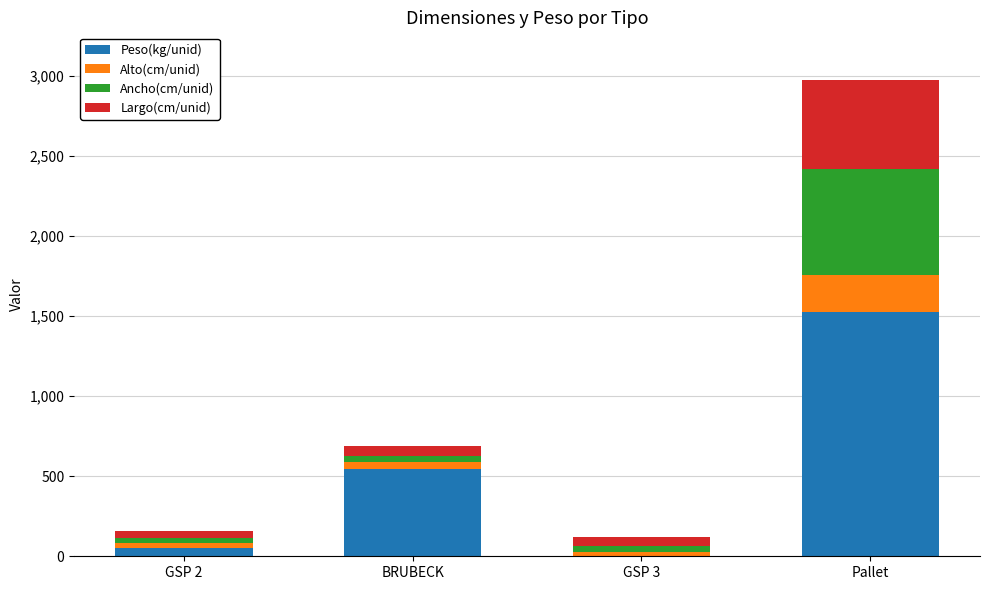

Is it true that Peso(kg/unid) equals 482 at Pallet?

False